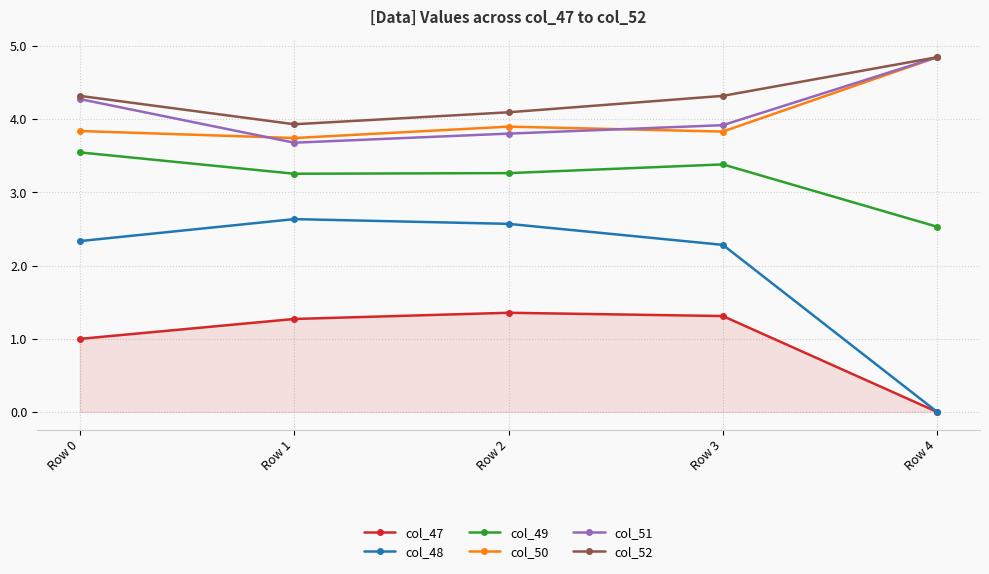

What is the minimum value for col_51?

3.7